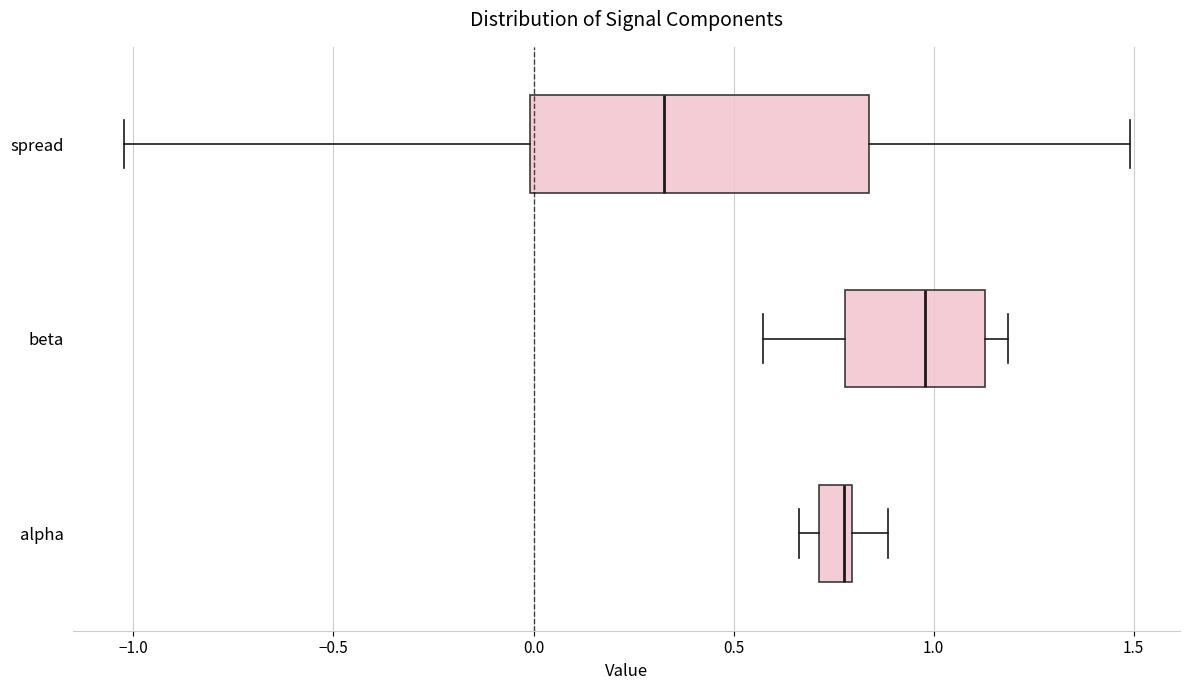

Which box has the furthest to the left median line?

spread